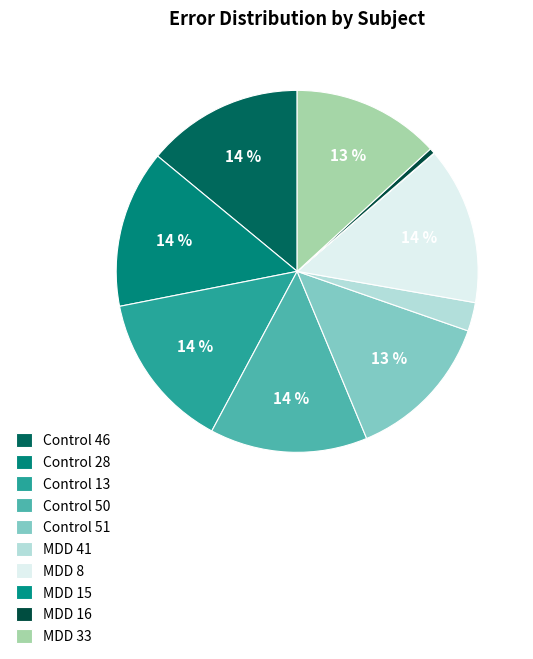

To the nearest percent, what percentage of the pie is MDD 41?

3%